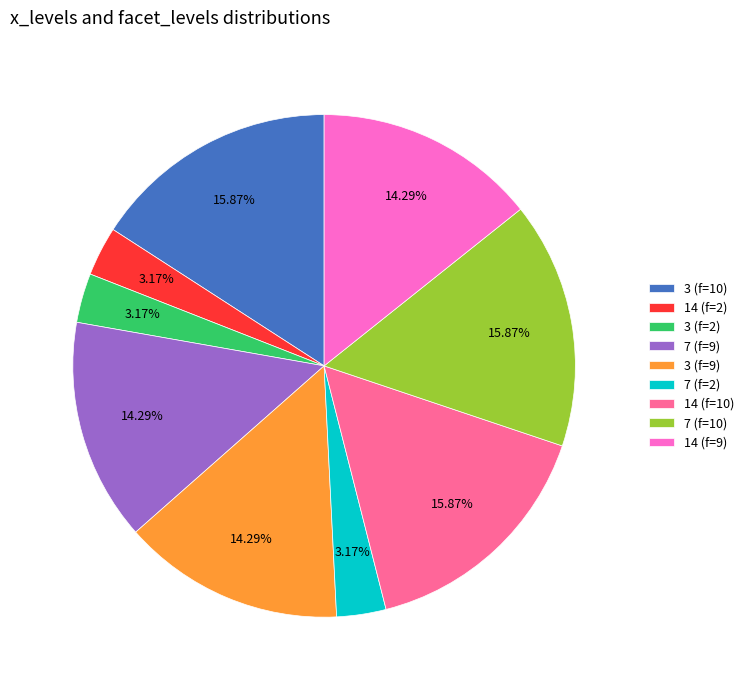

Combined, do 14 (f=10) and 3 (f=10) account for over 50%?

No